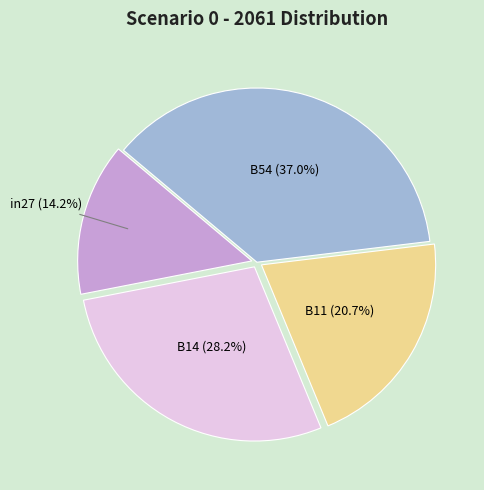

What percentage is NOT represented by in27?

85.8%